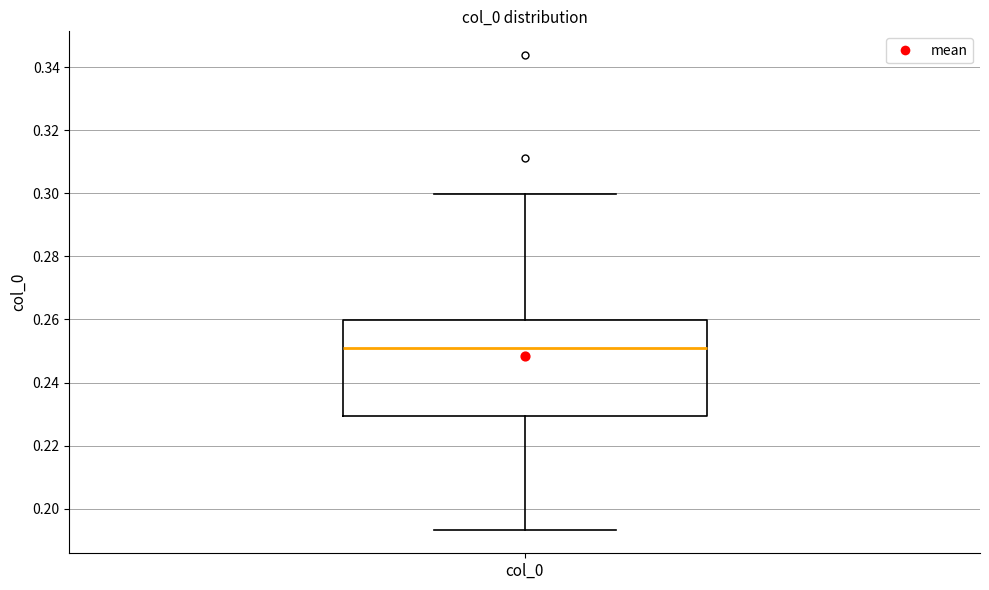

Transcribe this box plot: give where the median line is, the range the box spans, and where the two whiskers end, as read against the y-axis. The values are not printed on the chart, so give them approximately, as read against the axis.

median 0.252, box 0.230 to 0.260, whiskers 0.194 to 0.300